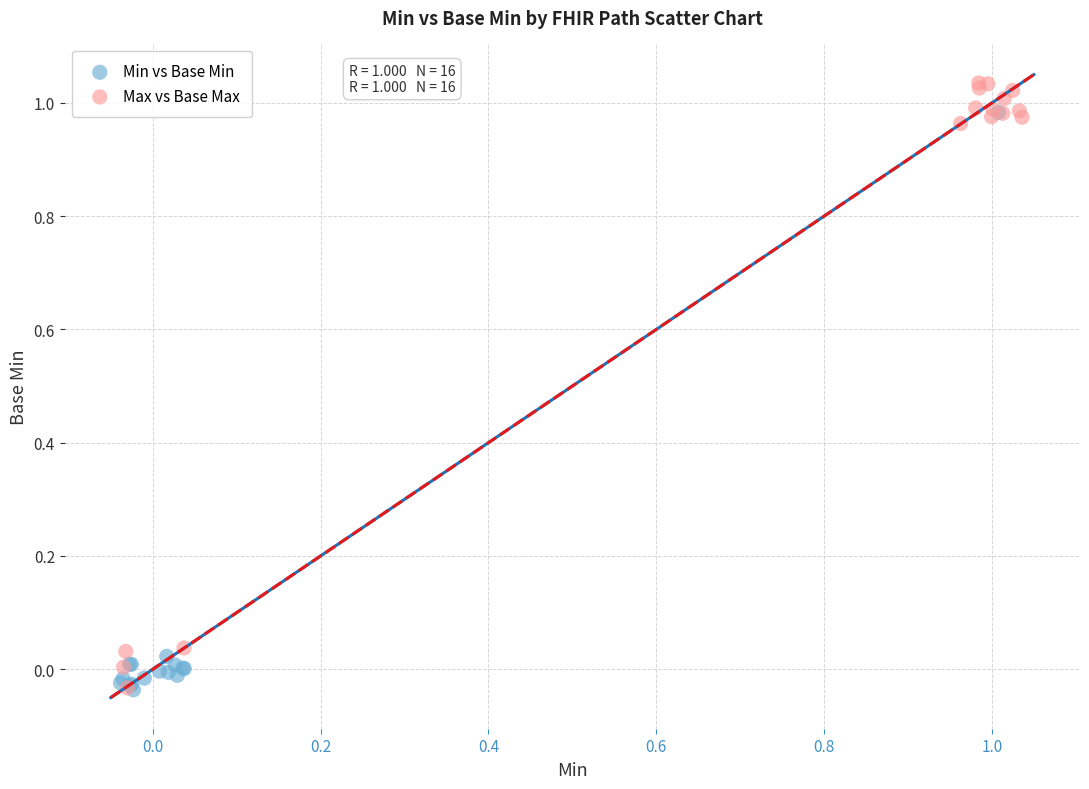

What are all the series names shown in the legend?

Min vs Base Min, Max vs Base Max